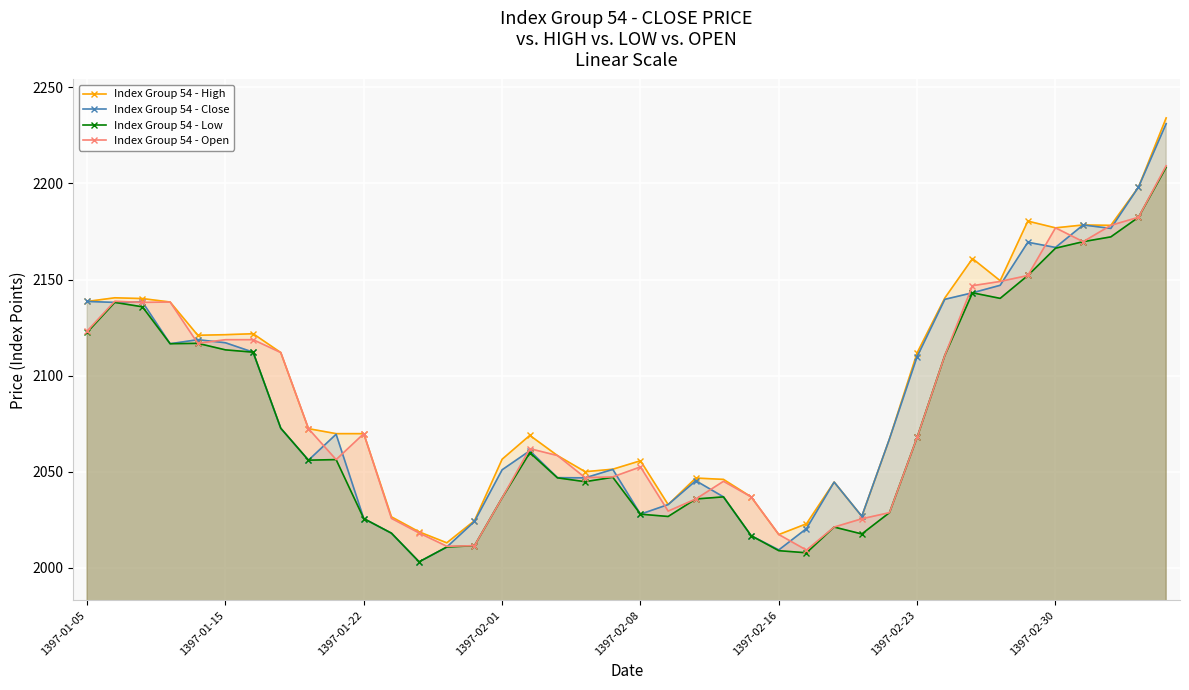

True or false: Index Group 54 - Open and Index Group 54 - Low intersect in this chart.

False